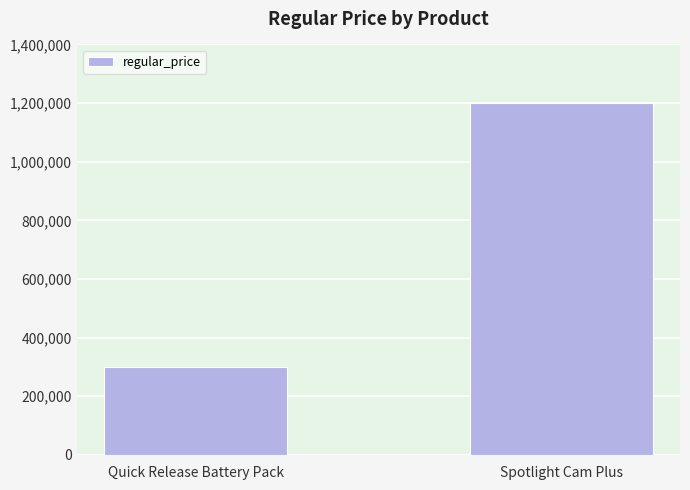

Between Quick Release Battery Pack and Spotlight Cam Plus, which is larger?

Spotlight Cam Plus